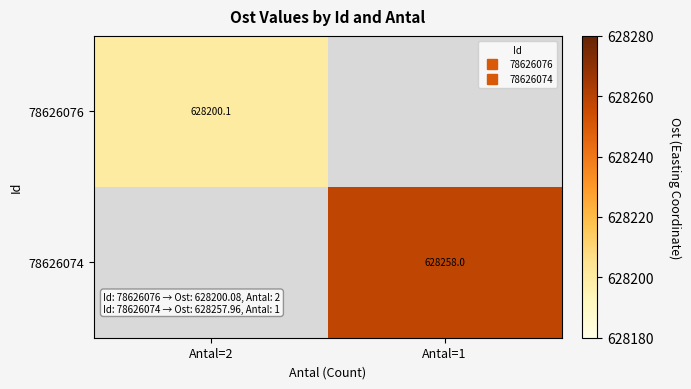

What is the smallest value displayed?

628200.1